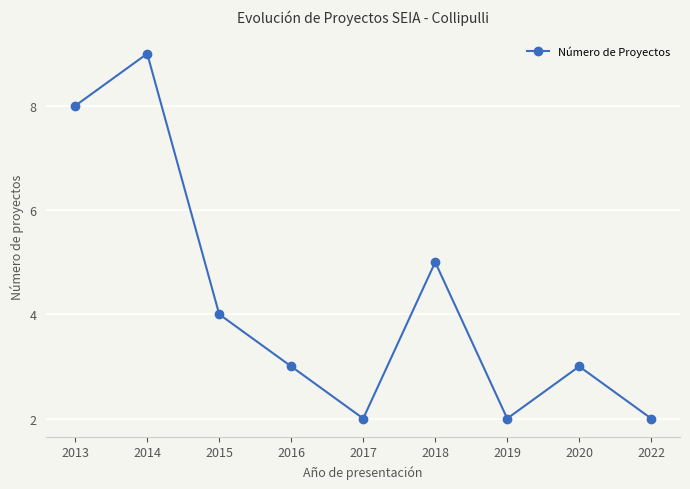

How many series are shown in this chart?

1